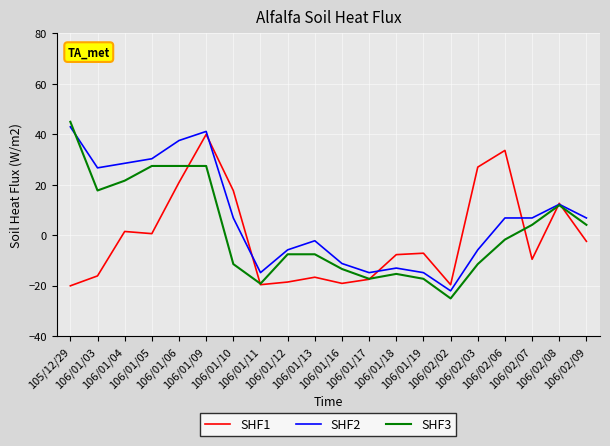

At how many categories does at least one series exceed 10?

10